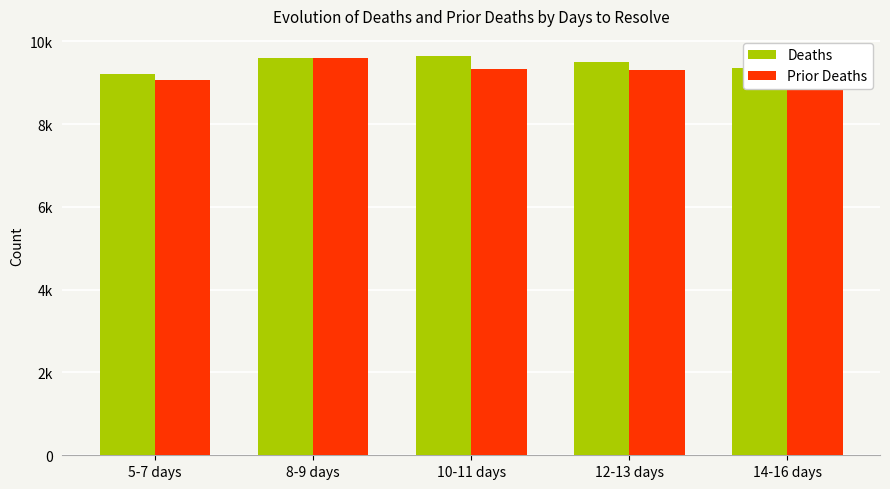

Are the bars grouped side by side (vs. stacked)?

Yes